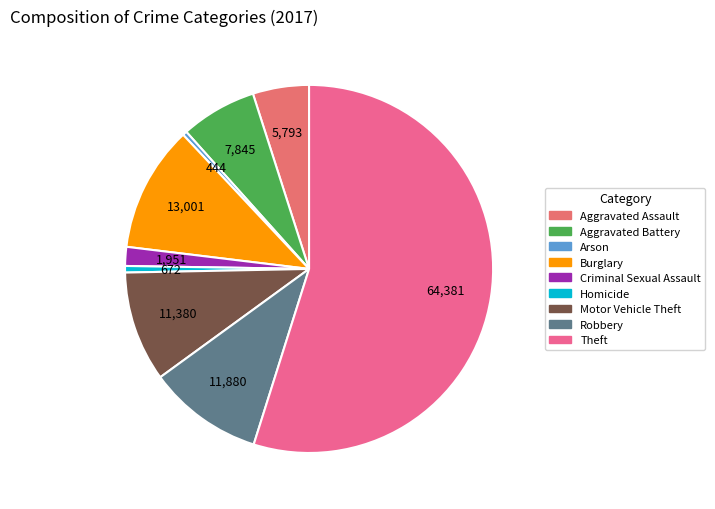

Count the number of slices in the pie.

9